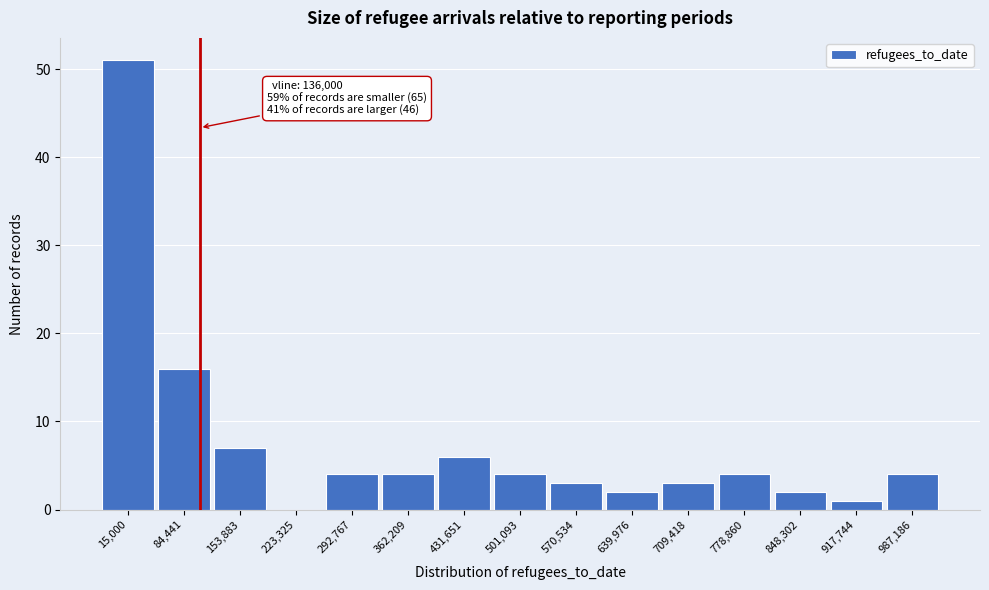

Reading left to right, extract all data points from this chart.

15,000=51	84,441=16	153,883=7	223,325=0	292,767=4	362,209=4	431,651=6	501,093=4	570,534=3	639,976=2	709,418=3	778,860=4	848,302=2	917,744=1	987,186=4